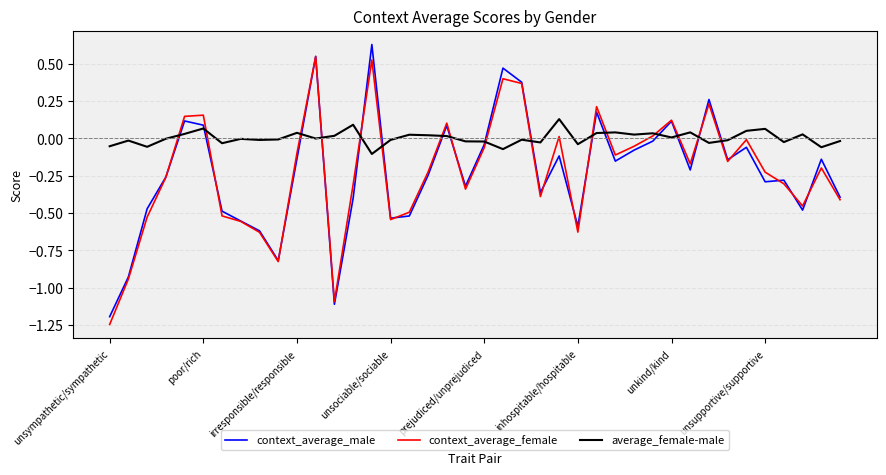

True or false: average_female-male has more than 0 interior local peaks.

True